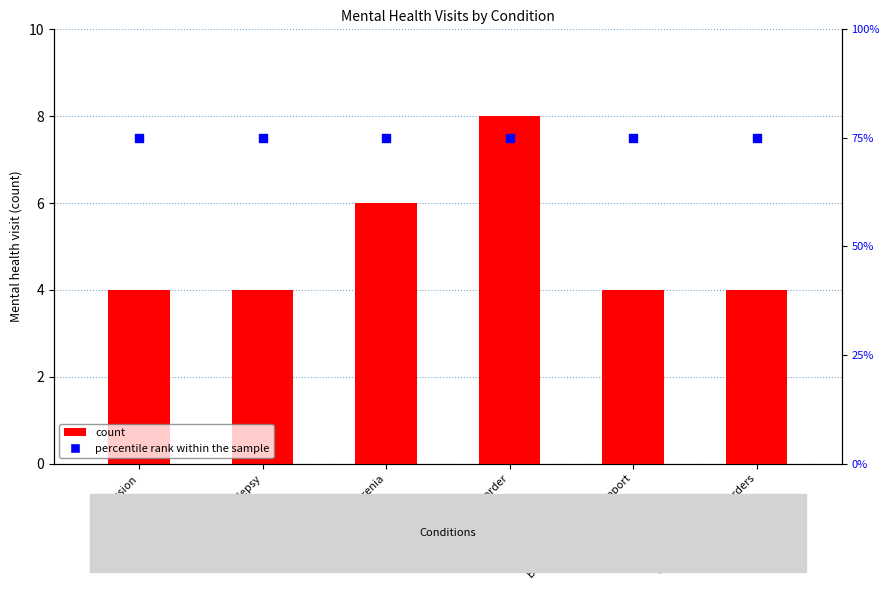

Which series has the largest total across all categories?

percentile rank within the sample